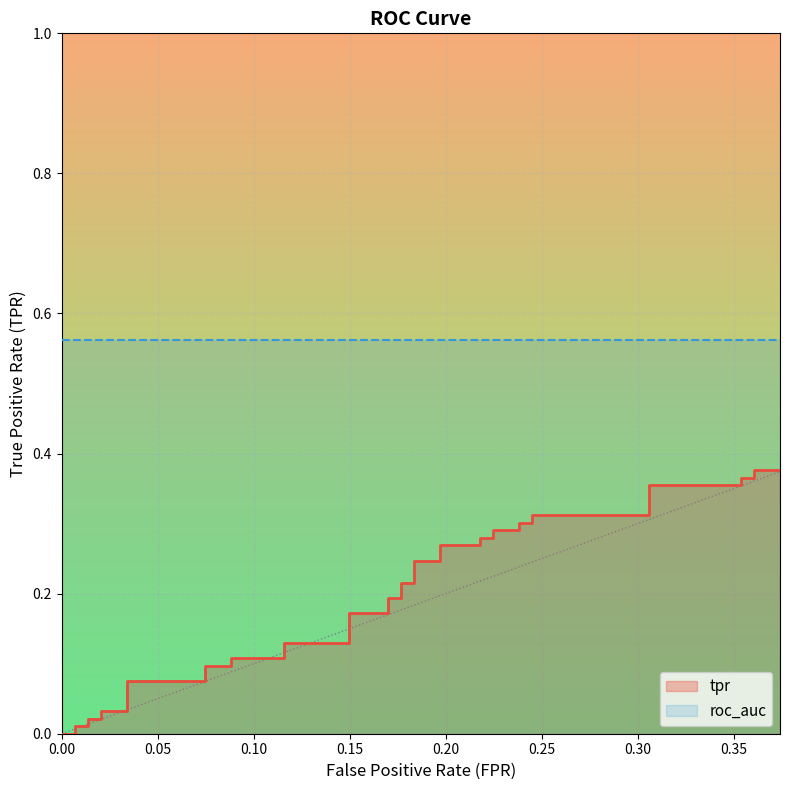

What is the change in value from 0.02040816326530612 to 0.1700680272108843?

+0.1